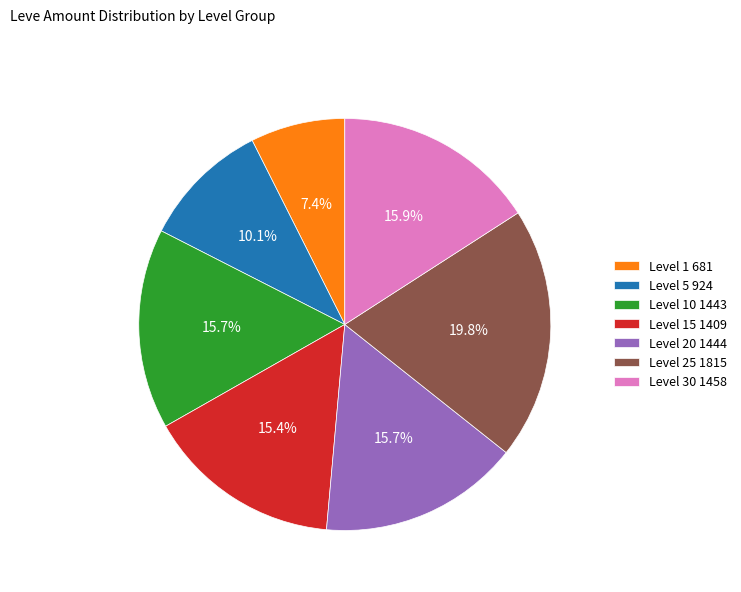

Does any single category account for the majority?

No